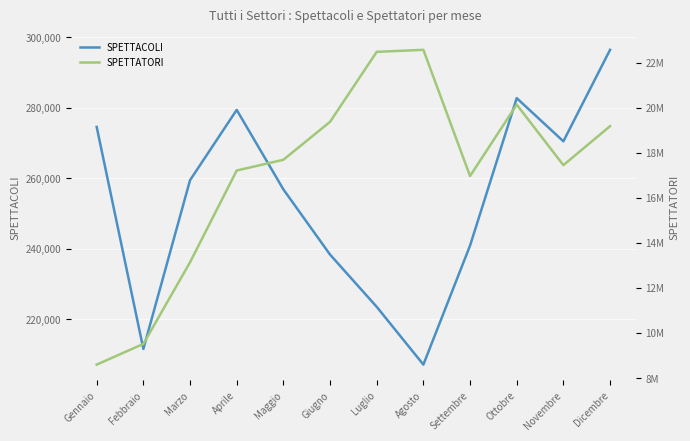

Which series has the largest total across all categories?

SPETTATORI